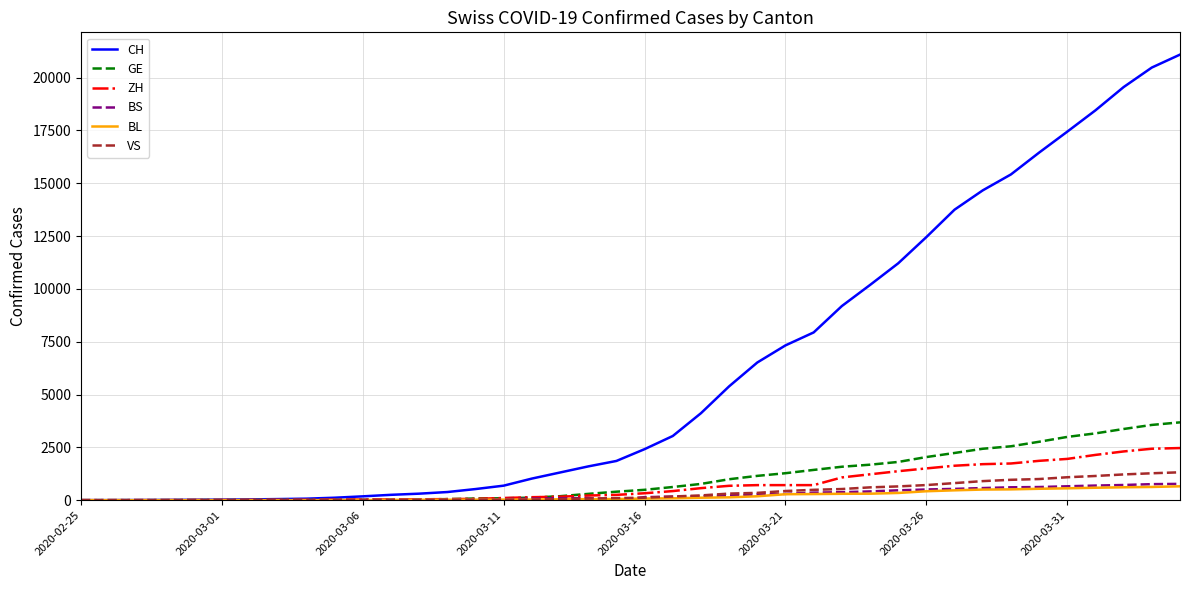

Which series has the largest total across all categories?

CH